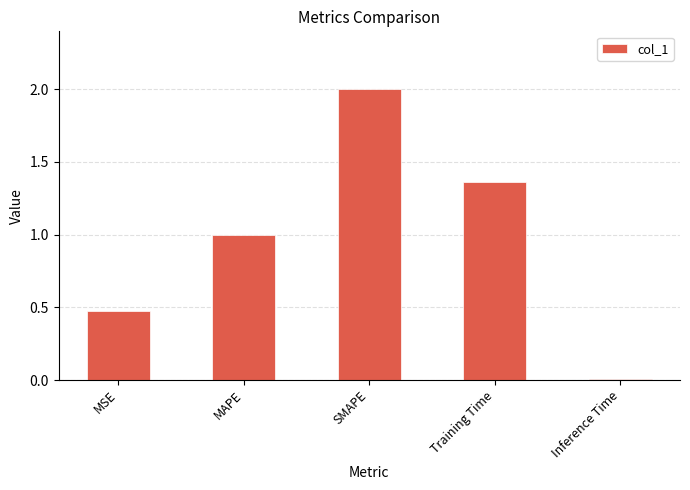

Is it true that the value at MAPE is 1.0?

True